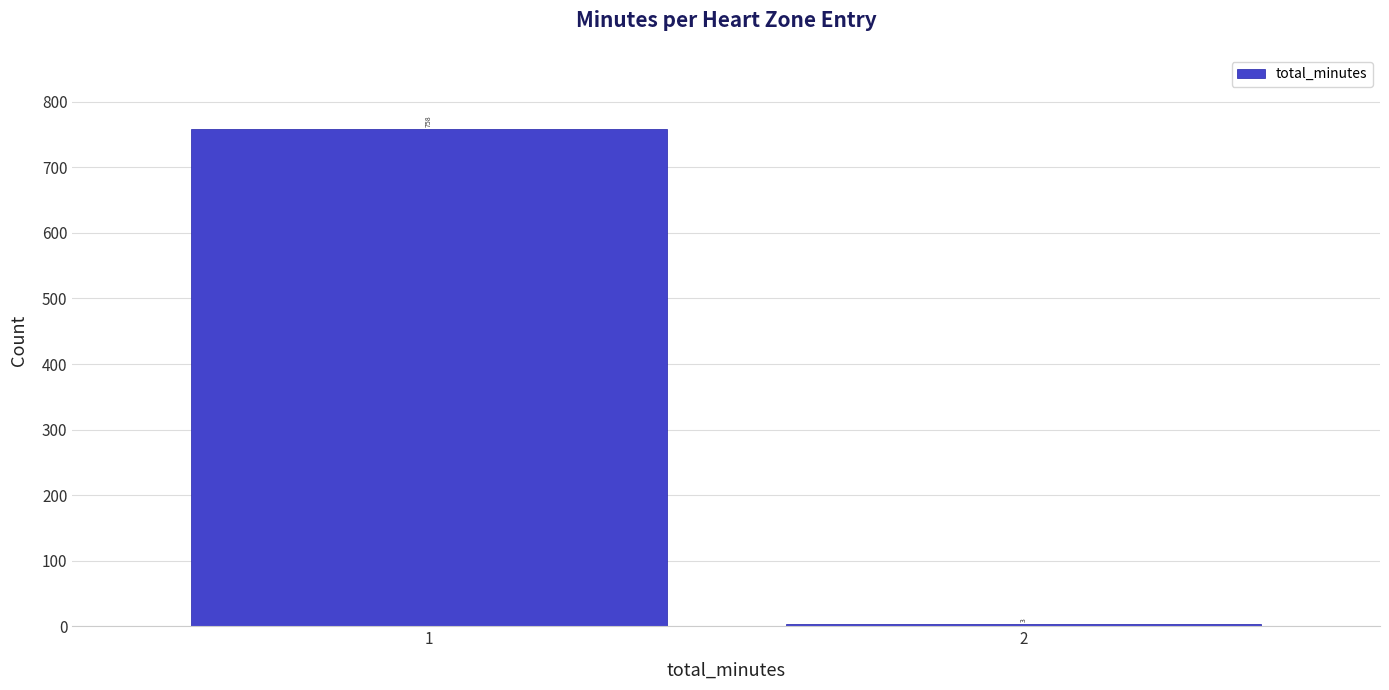

Reading right to left, transcribe all the data shown in this chart.

3	758